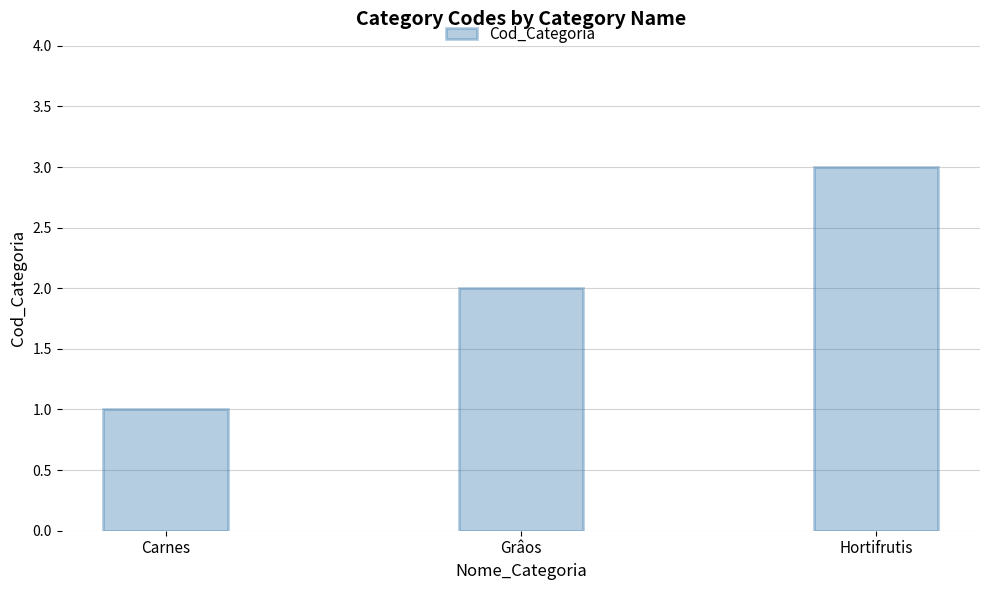

What is the difference between the maximum and minimum values?

2